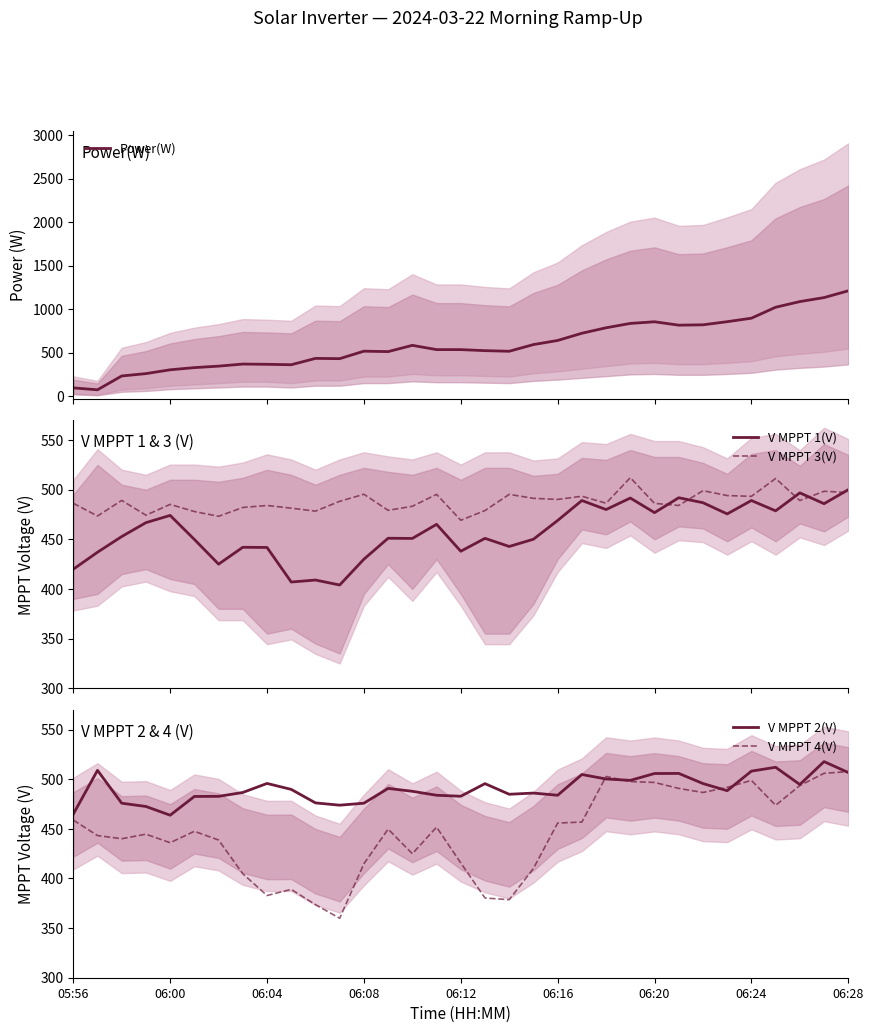

What is the difference between the V MPPT 1(V) values at 19 and 30?

46.7